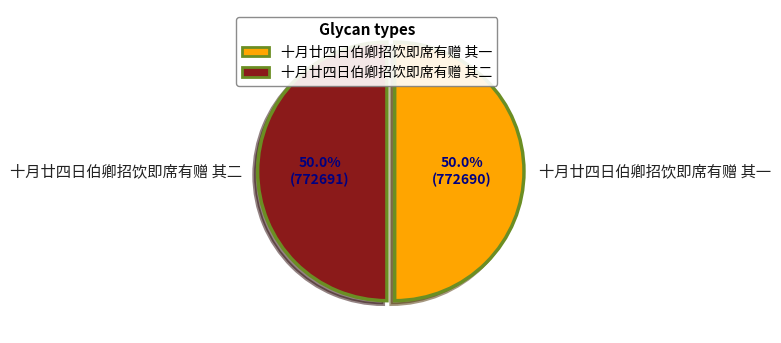

What portion of the pie excludes 十月廿四日伯卿招饮即席有赠 其二?

50.0%